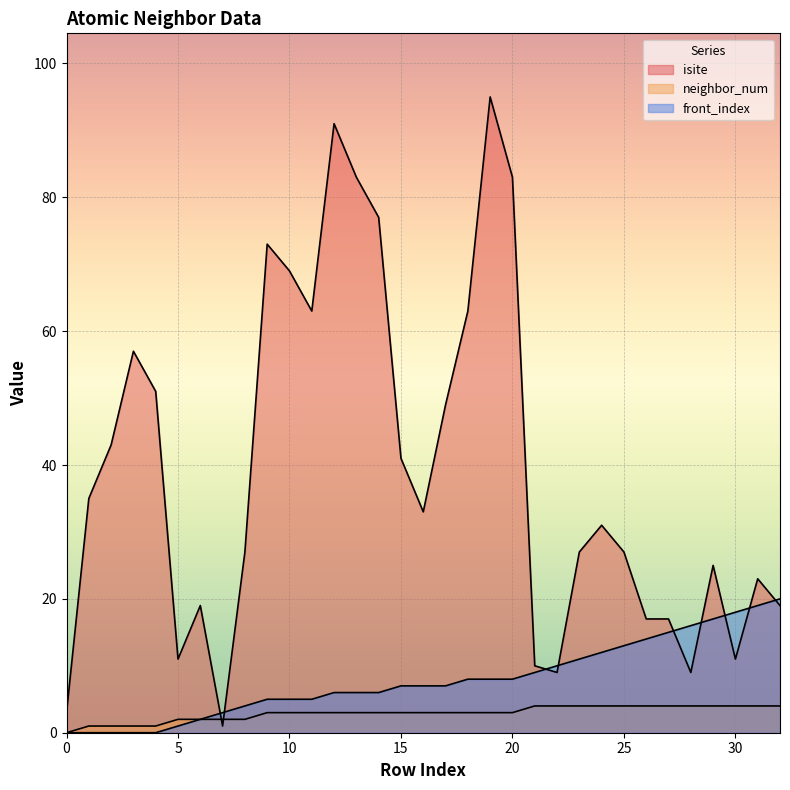

How many data points in isite are less than 31?

16